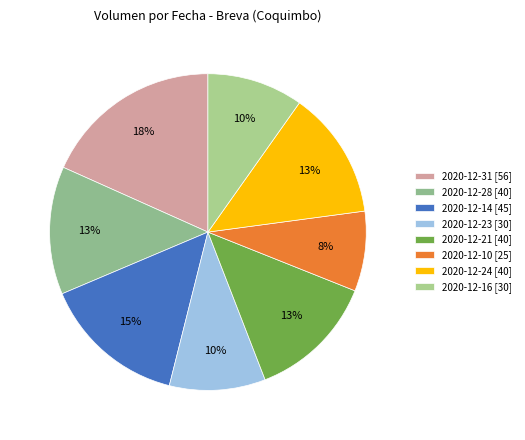

Count the number of slices in the pie.

8